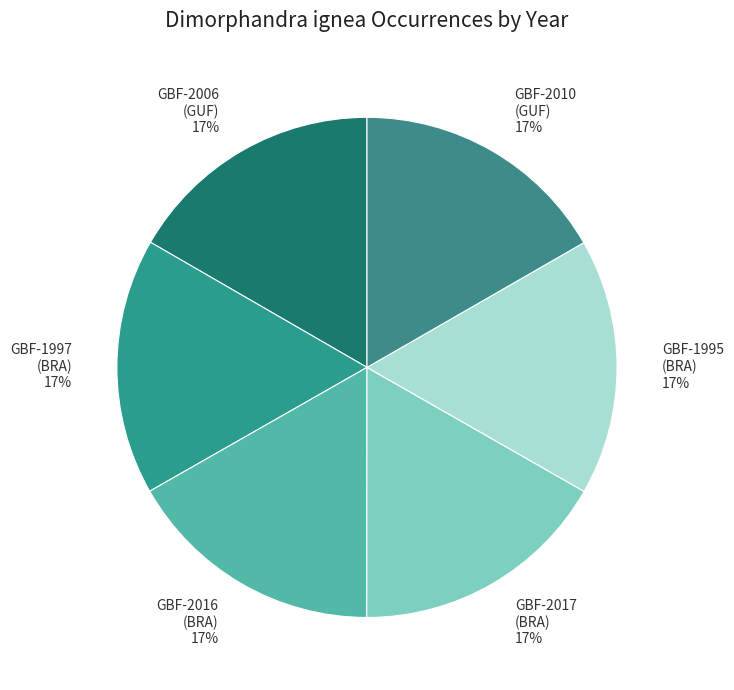

To the nearest percent, what is the average slice percentage?

17%